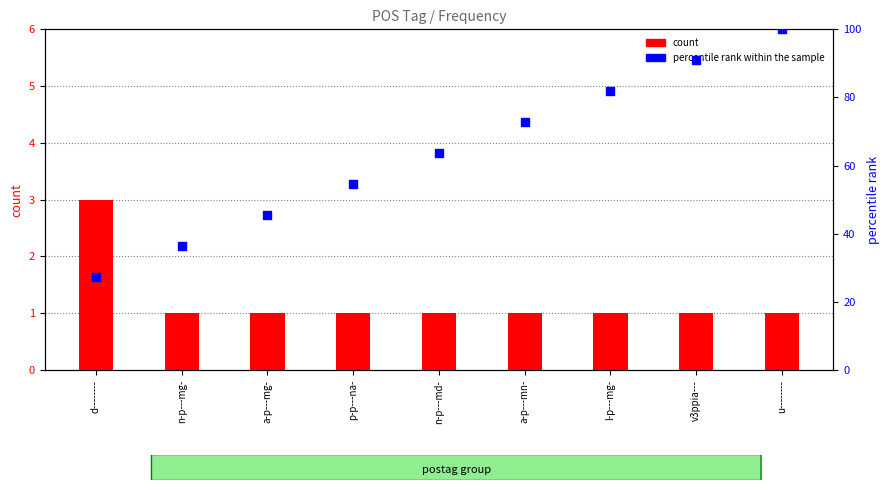

Which series has the largest total across all categories?

percentile rank within the sample